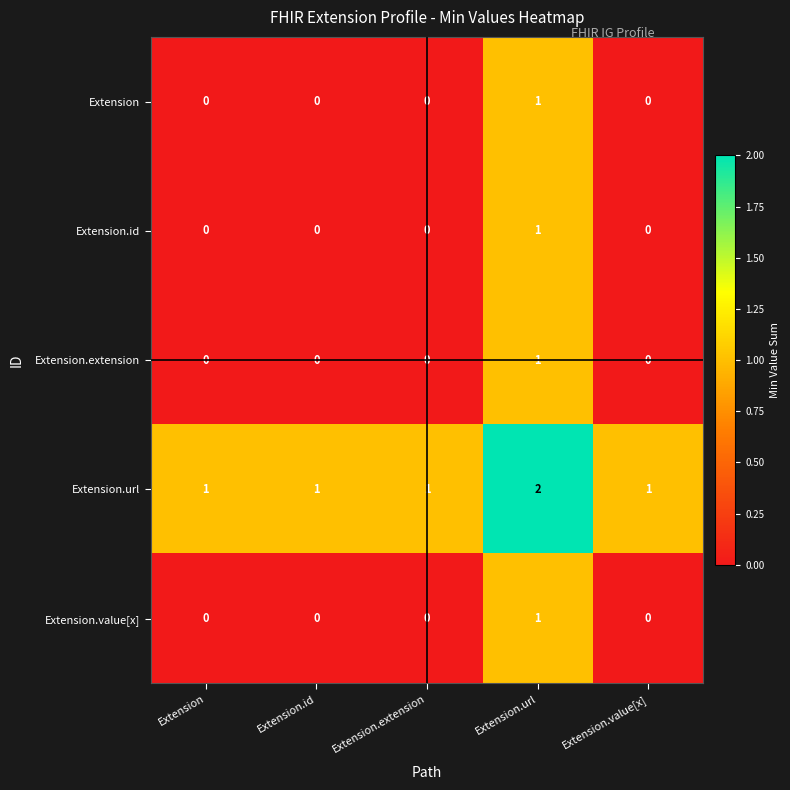

Is it true that Extension.url equals 3 at Extension.url?

False